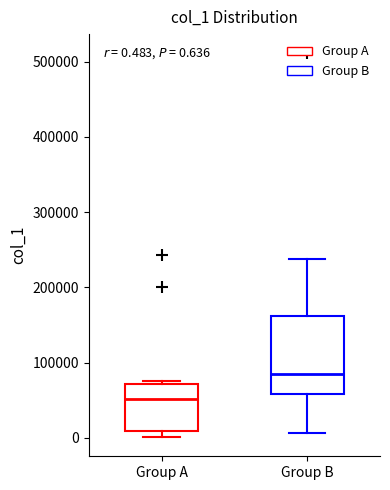

Which box's median line is the lowest?

Group A